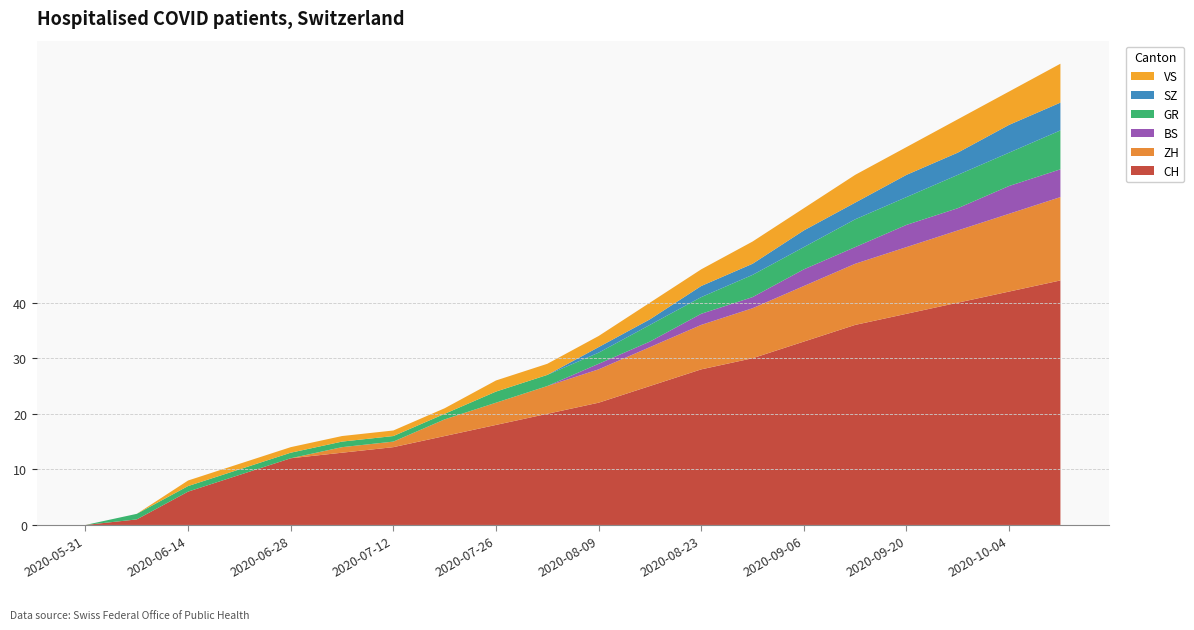

Reading left to right, transcribe all the data shown in this chart.

CH: 0	1	6	9	12	13	14	16	18	20	22	25	28	30	33	36	38	40	42	44
ZH: 0	0	0	0	0	1	1	3	4	5	6	7	8	9	10	11	12	13	14	15
BS: 0	0	0	0	0	0	0	0	0	0	1	1	2	2	3	3	4	4	5	5
GR: 0	1	1	1	1	1	1	1	2	2	2	3	3	4	4	5	5	6	6	7
SZ: 0	0	0	0	0	0	0	0	0	0	1	1	2	2	3	3	4	4	5	5
VS: 0	0	1	1	1	1	1	1	2	2	2	3	3	4	4	5	5	6	6	7